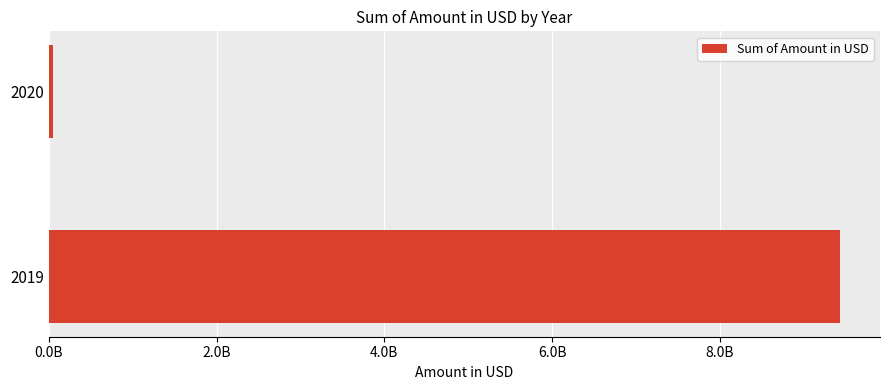

Does the chart contain any negative values?

No